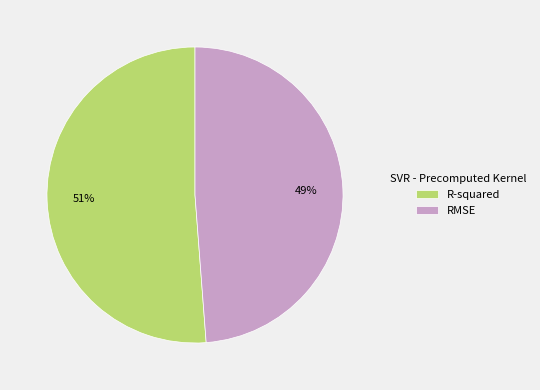

To the nearest percent, what is the difference between the R-squared and RMSE slice percentages?

2%